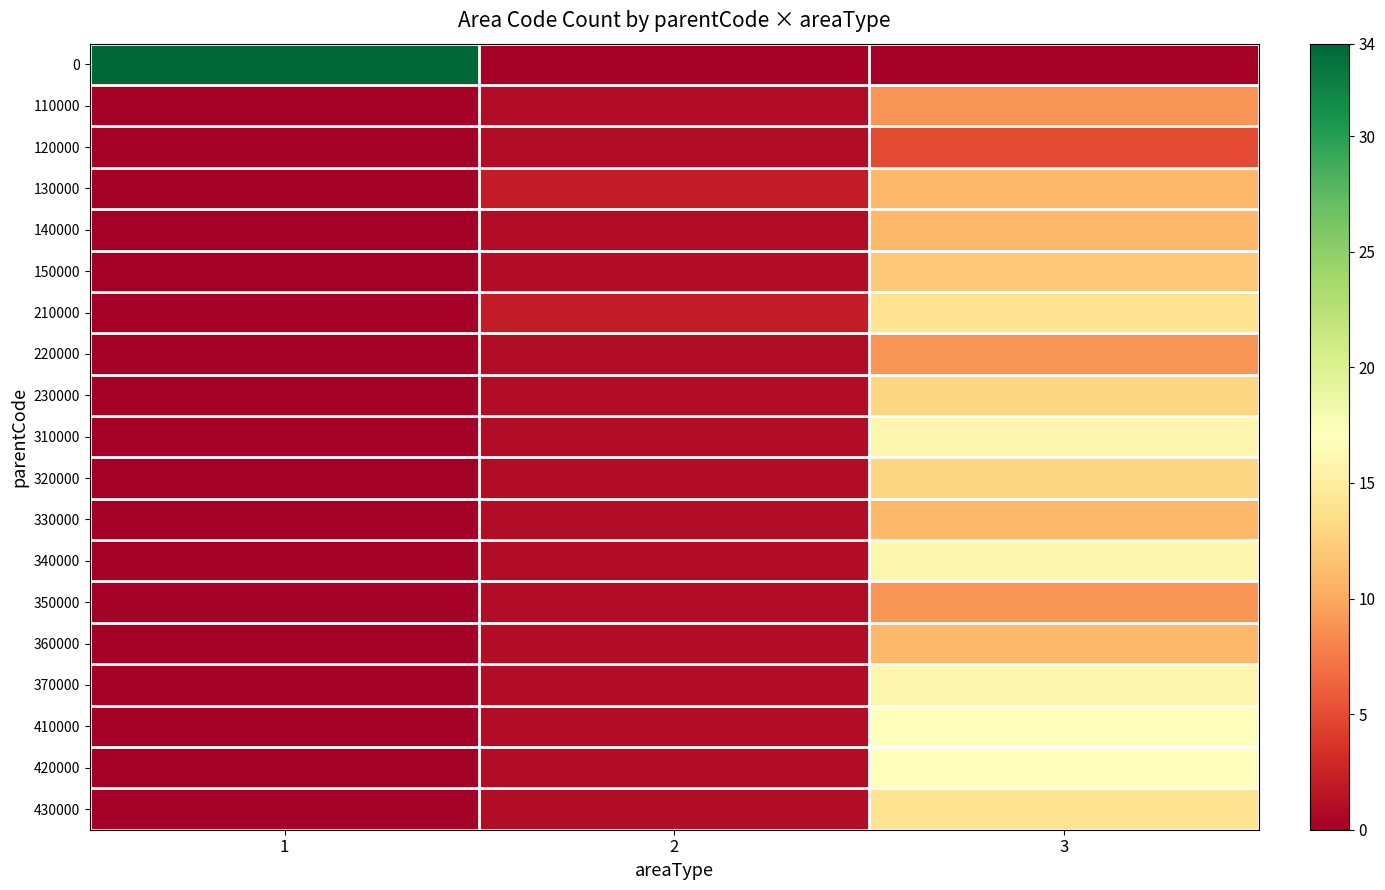

What is the total value across all series at 1?

34